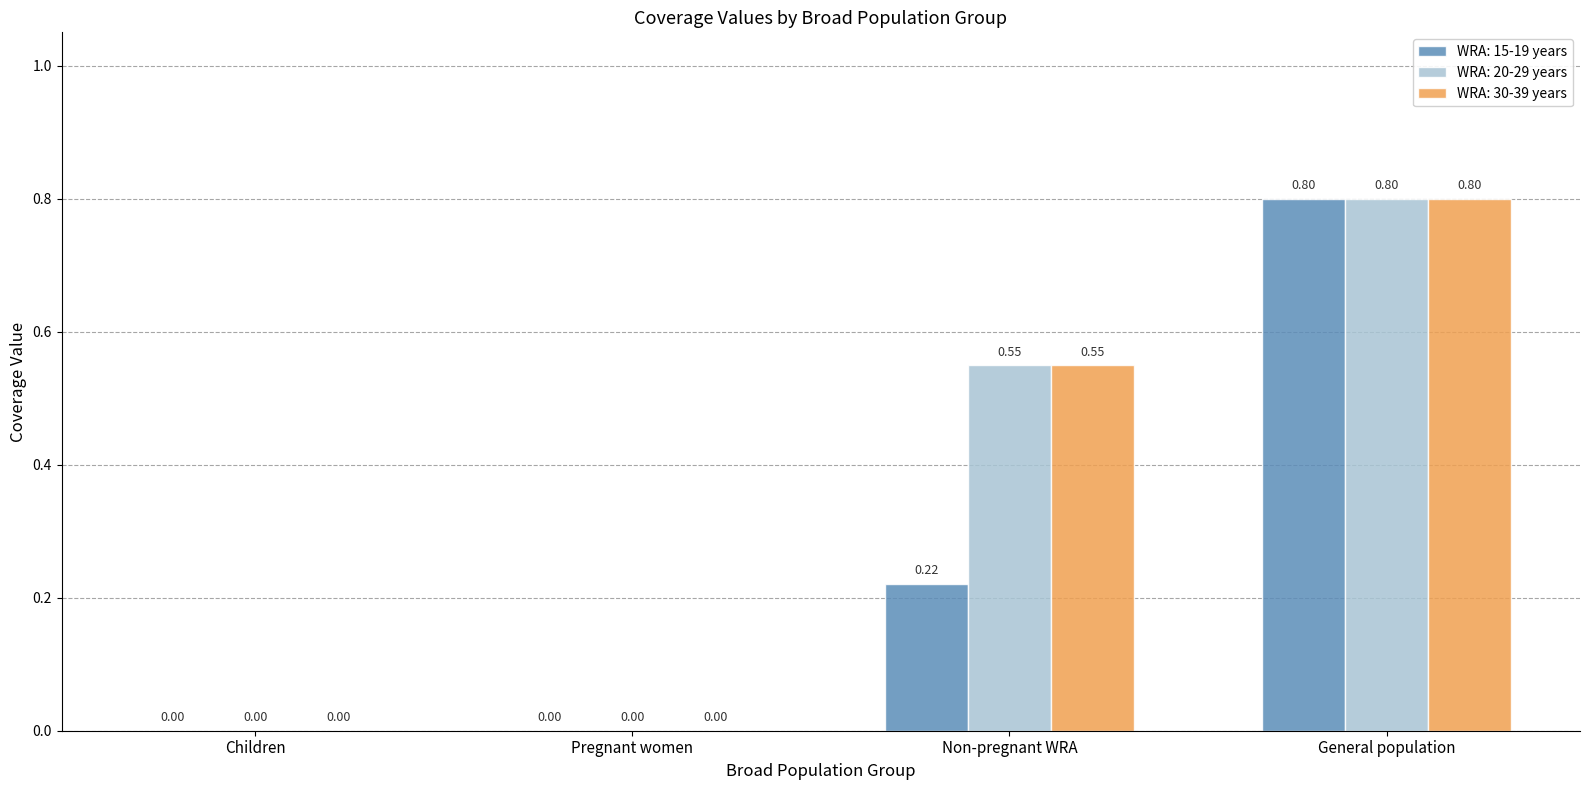

Count the number of categories in the chart.

4